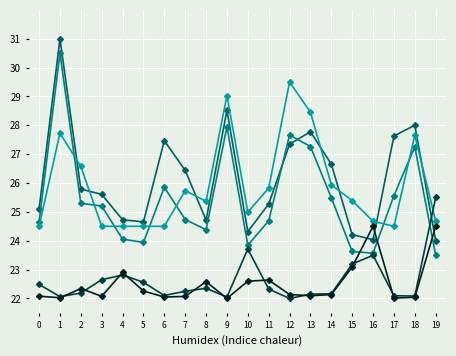

What is the greatest value displayed?

31.0